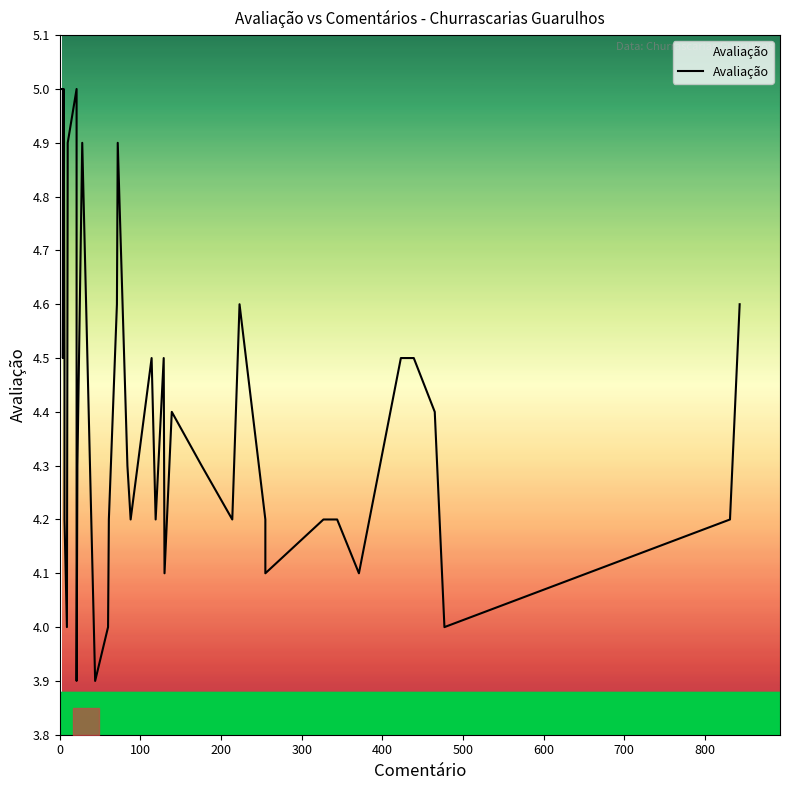

How many lines are shown in the chart?

1